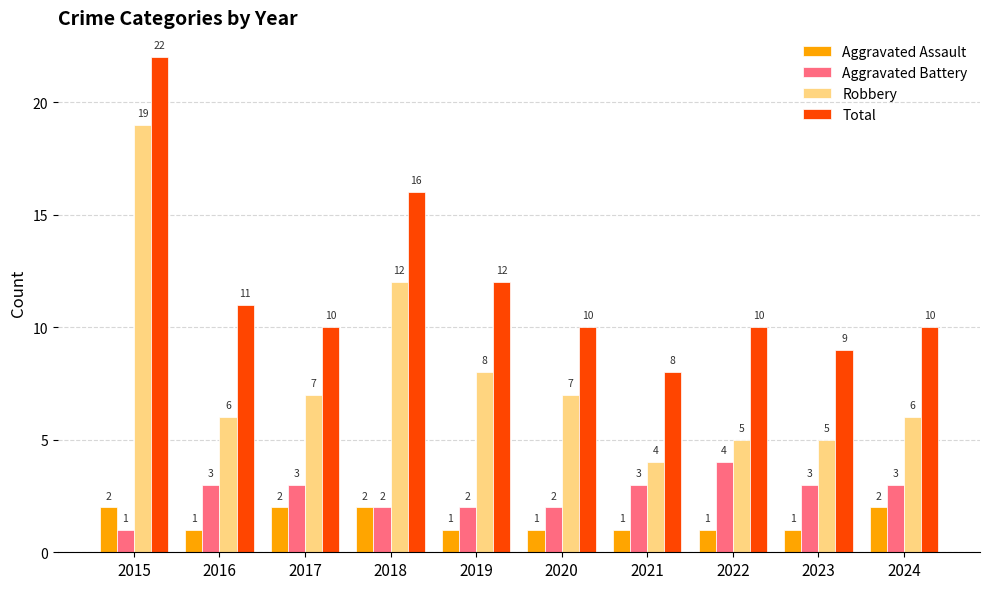

What is the difference between the maximum and minimum values in the Total series?

14